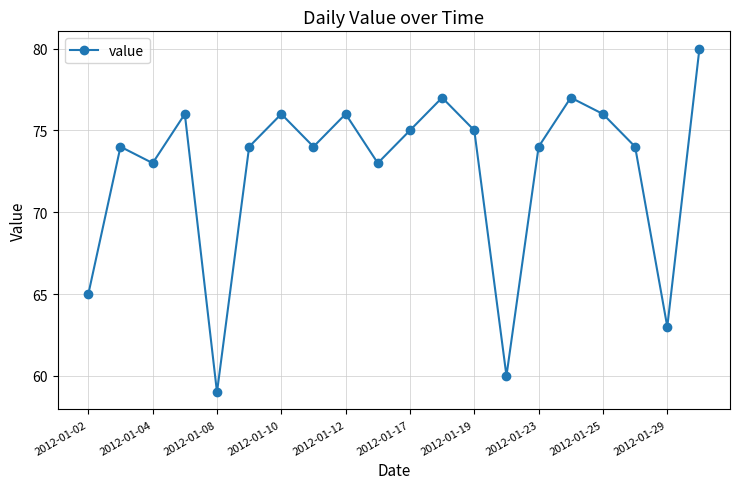

What is the sum of all values?

1451